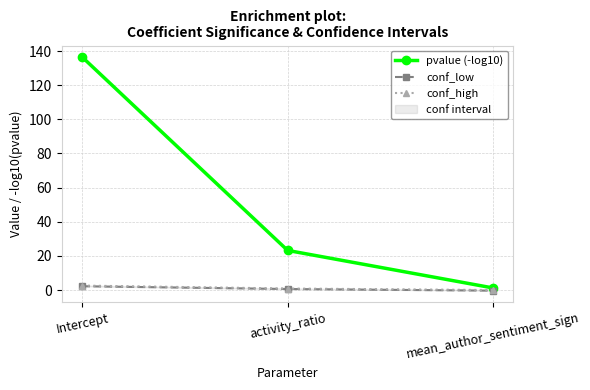

What is the difference between the highest and lowest values at activity_ratio?

22.6